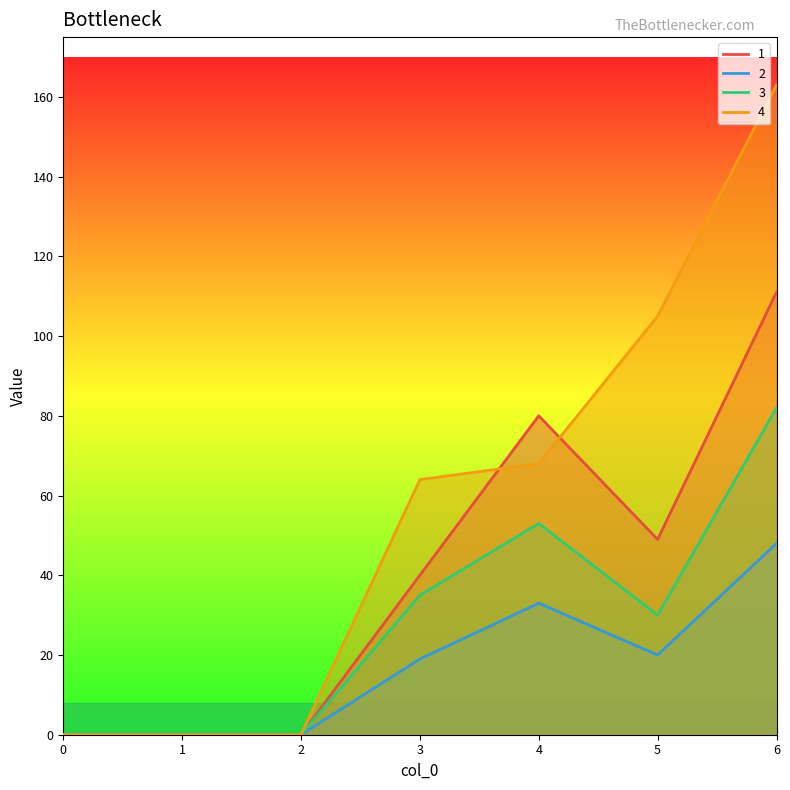

Does the chart display data point markers on the line(s)?

No